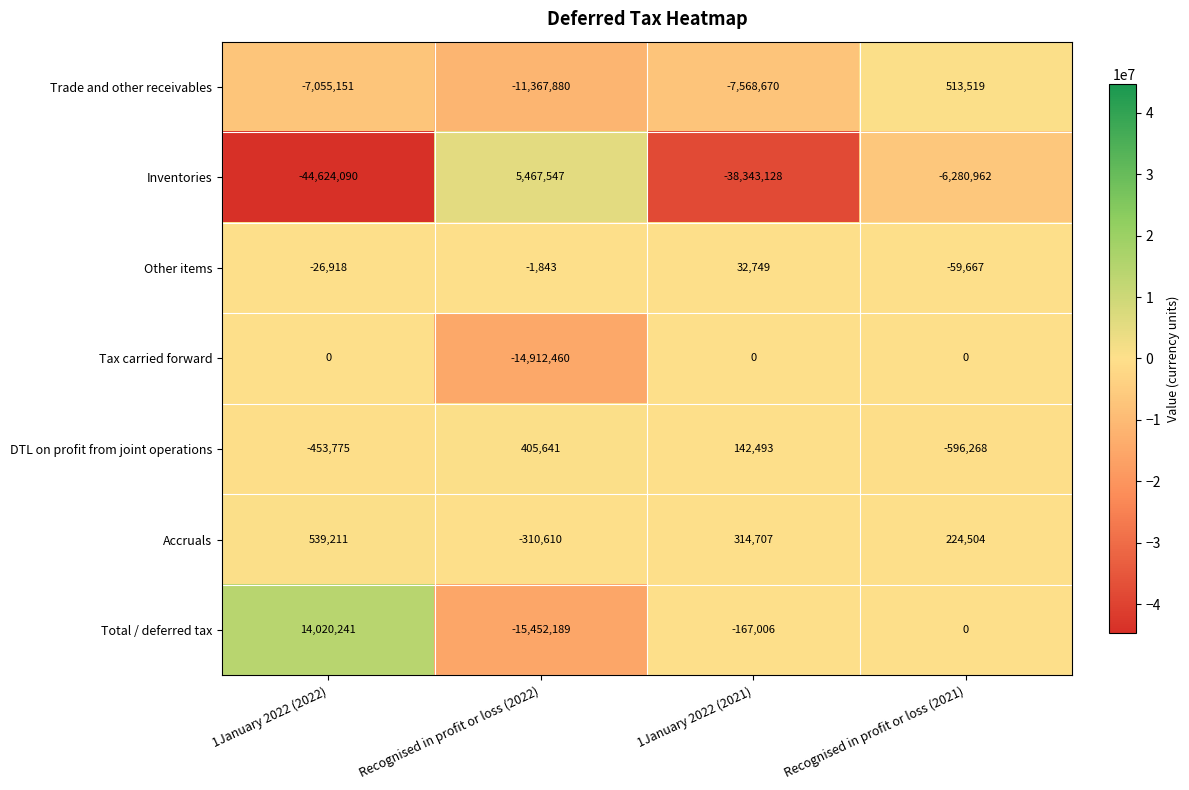

Which series has the largest total across all categories?

Accruals